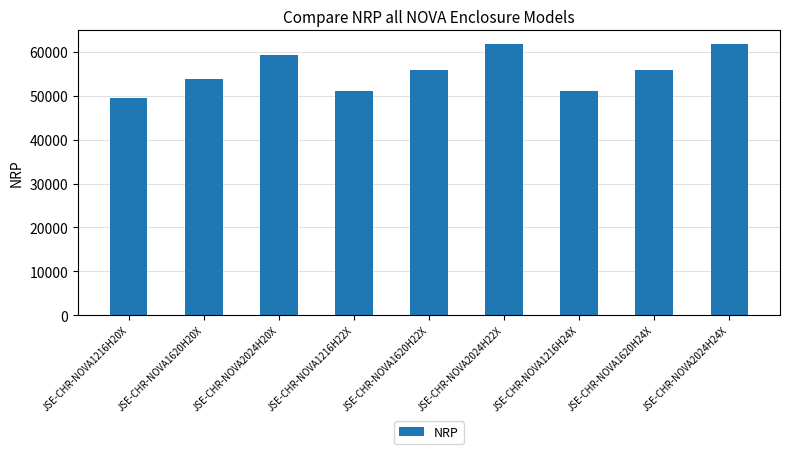

The value at JSE-CHR-NOVA2024H24X is 61800. True or false?

True